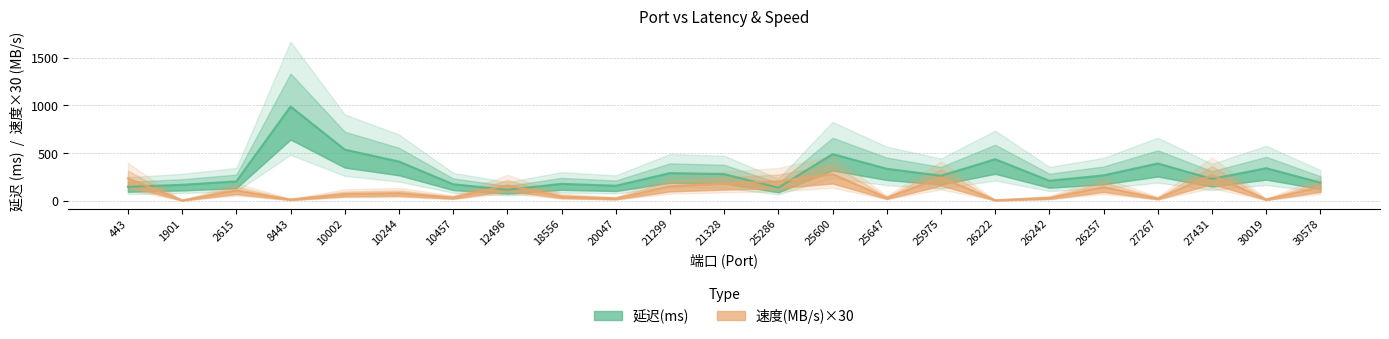

At how many categories does at least one series exceed 666?

1